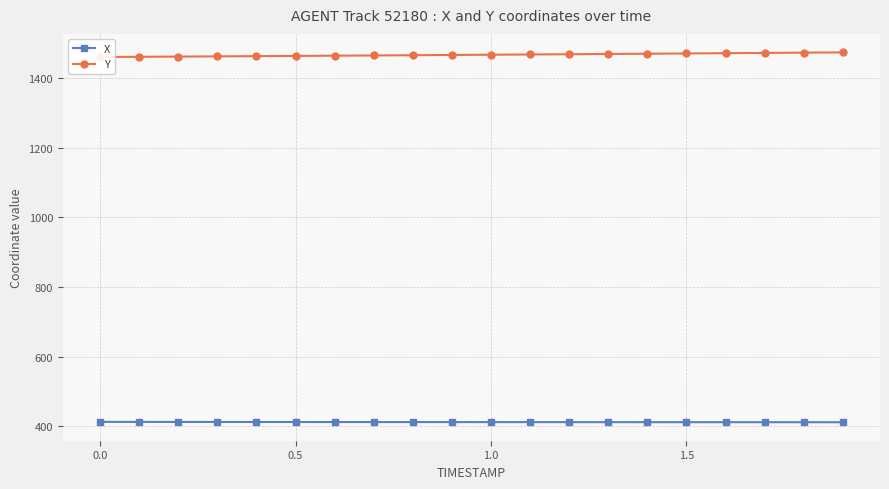

How many data points does each series have?

20